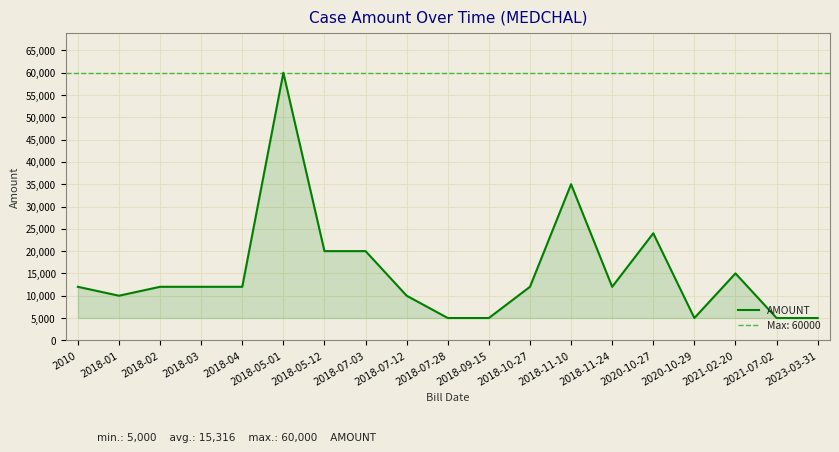

Count the number of values greater than 12000.

6